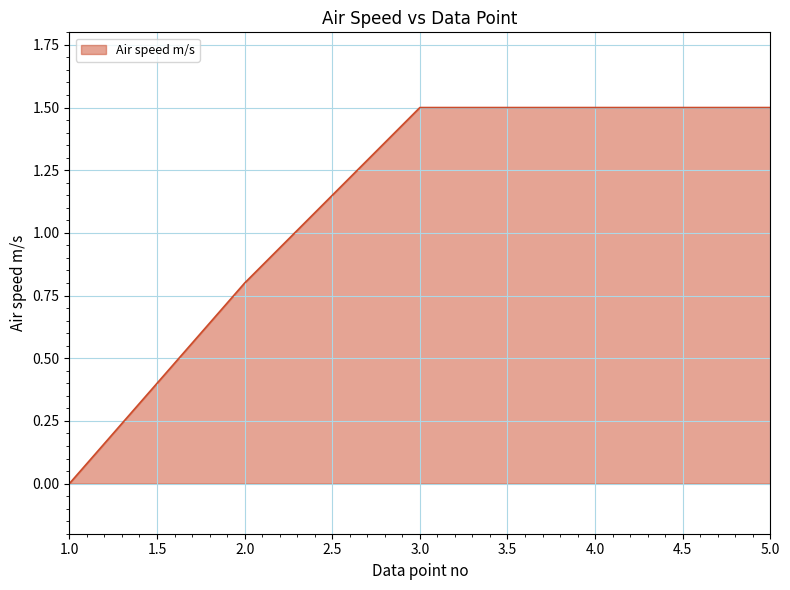

At which label is the value closest to 0?

1.0